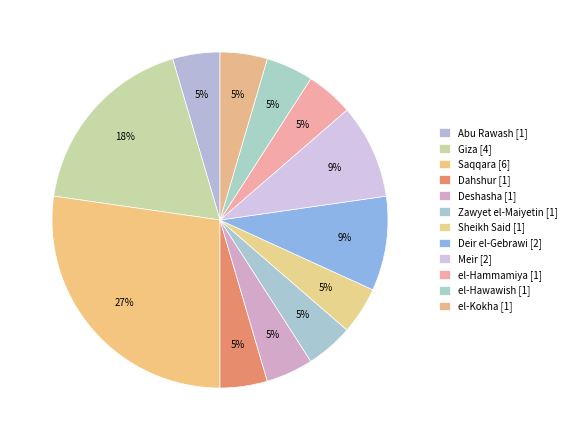

Which has a higher value, el-Kokha or el-Hawawish?

el-Kokha